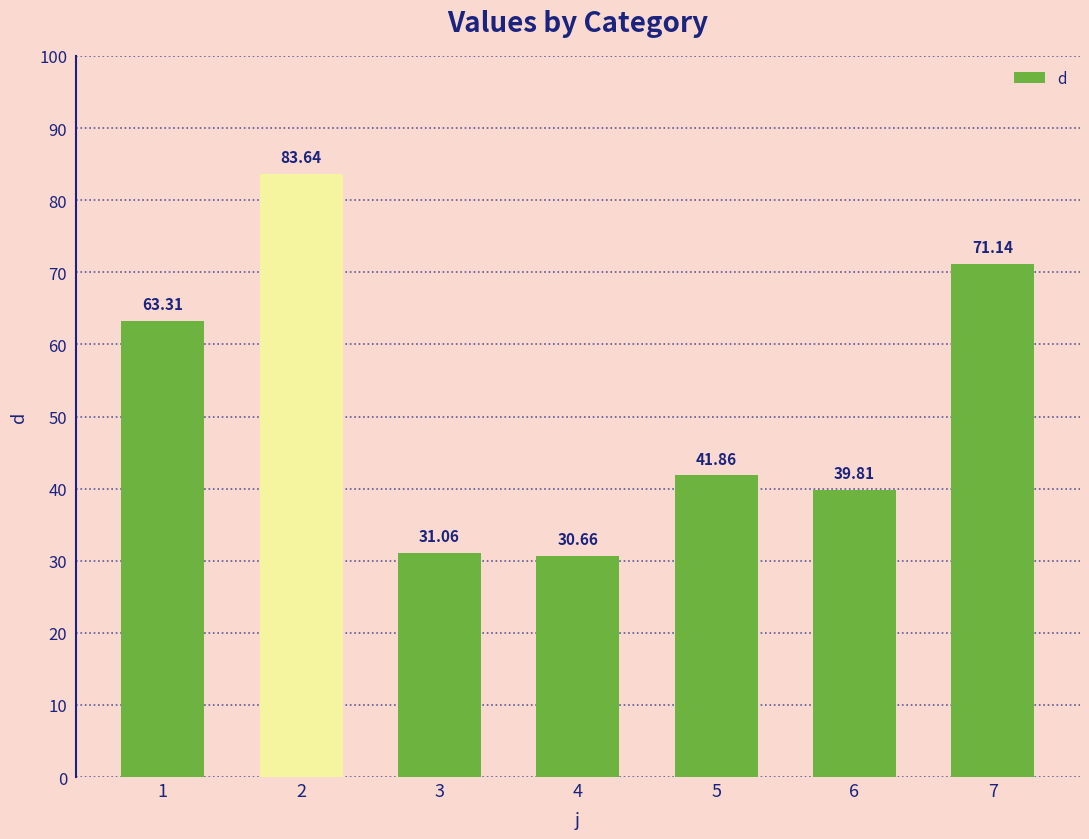

The value at 2 is 83.6. True or false?

True